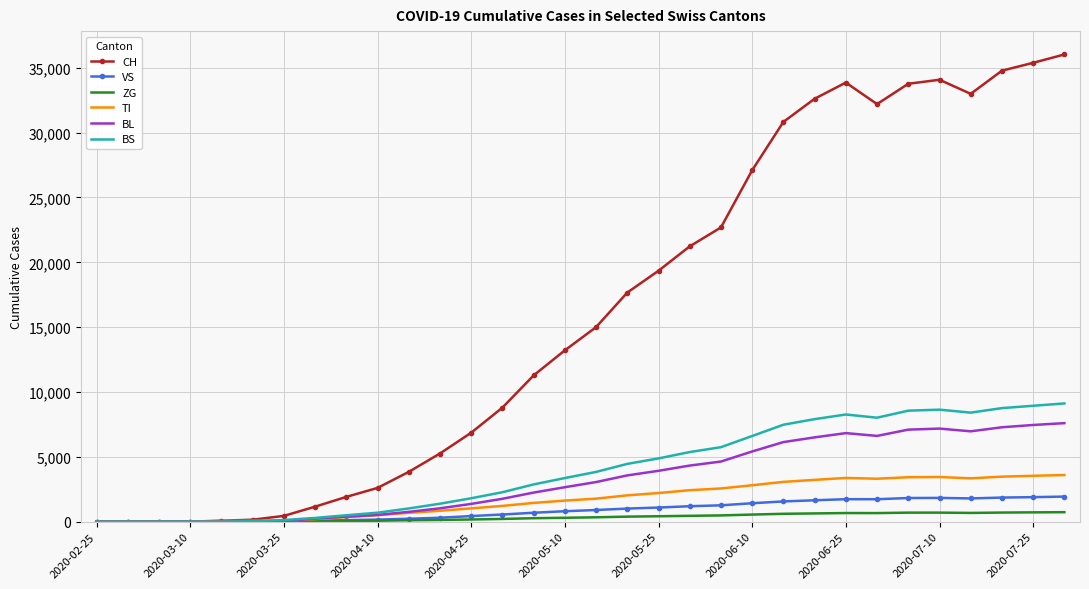

Which series has the largest range (max minus min)?

CH